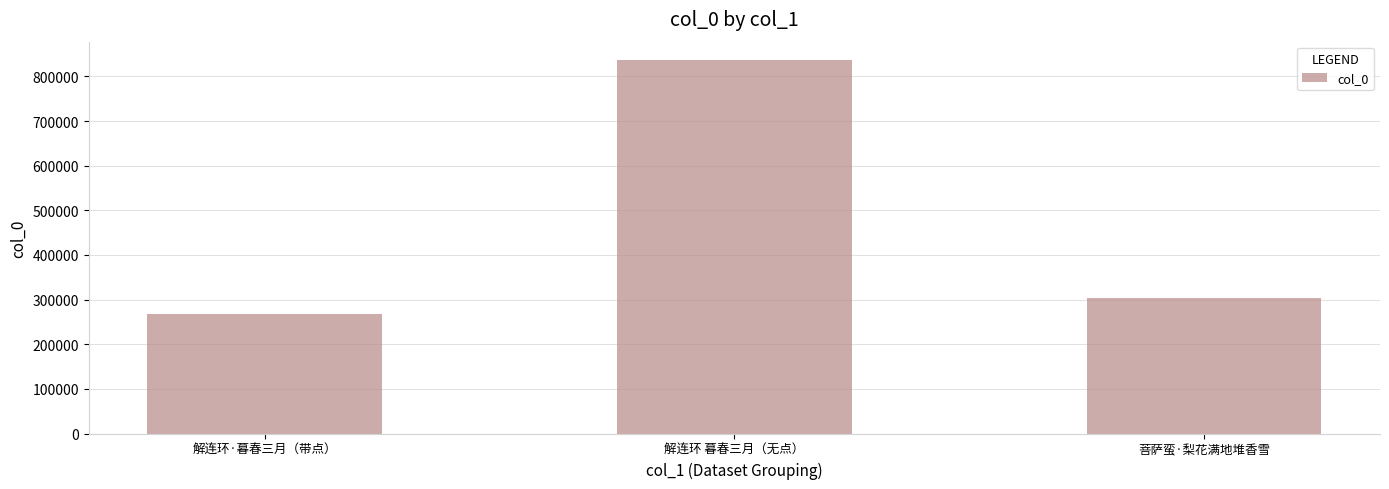

How many bars are there in total?

3